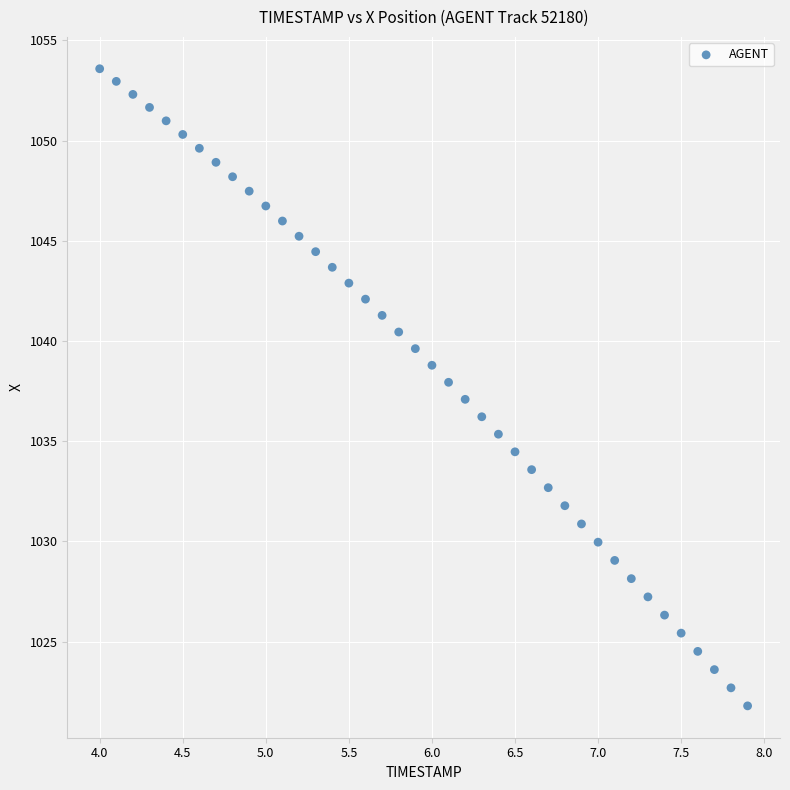

What is the range of X values (max minus min)?

3.9